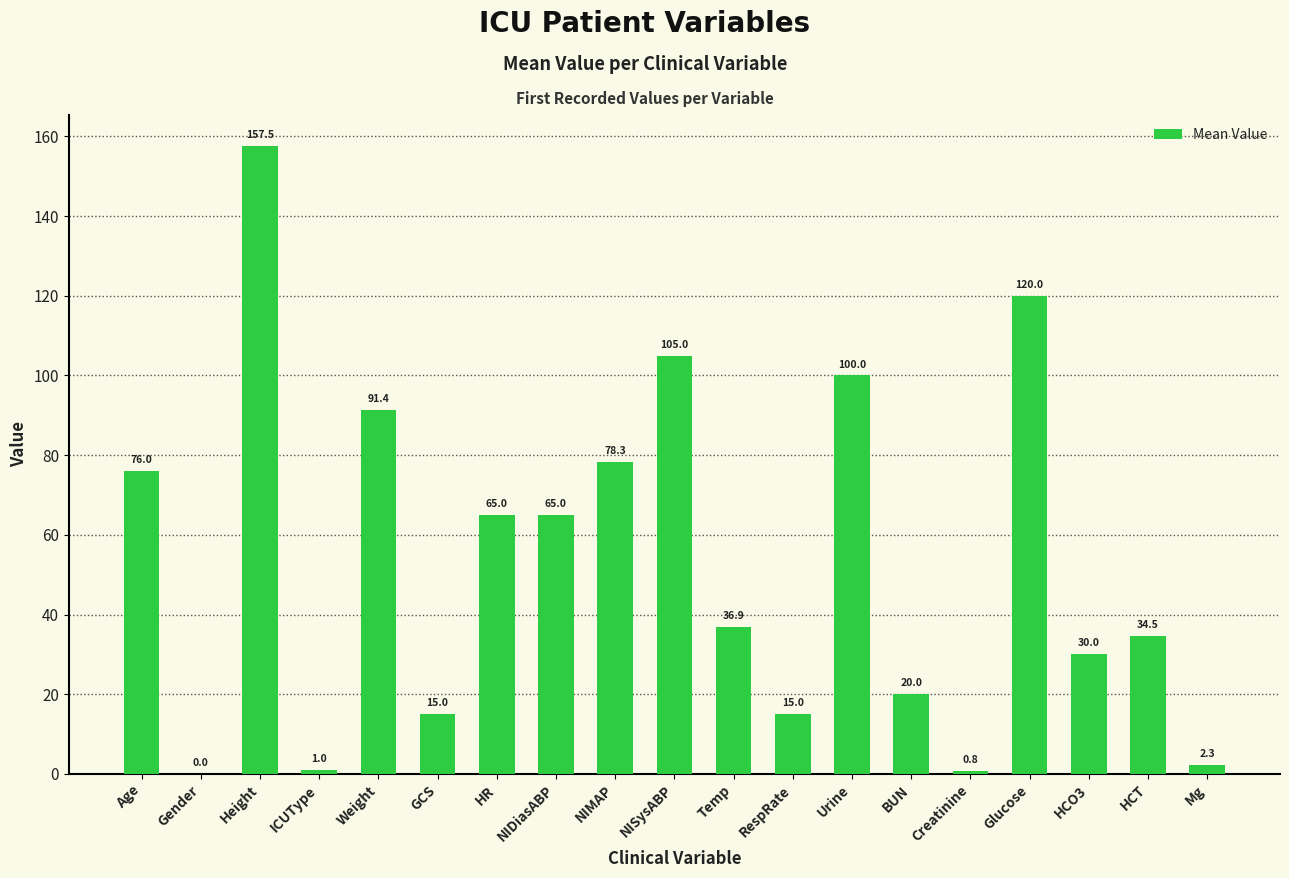

What is the sum of the values at BUN and Height?

177.5